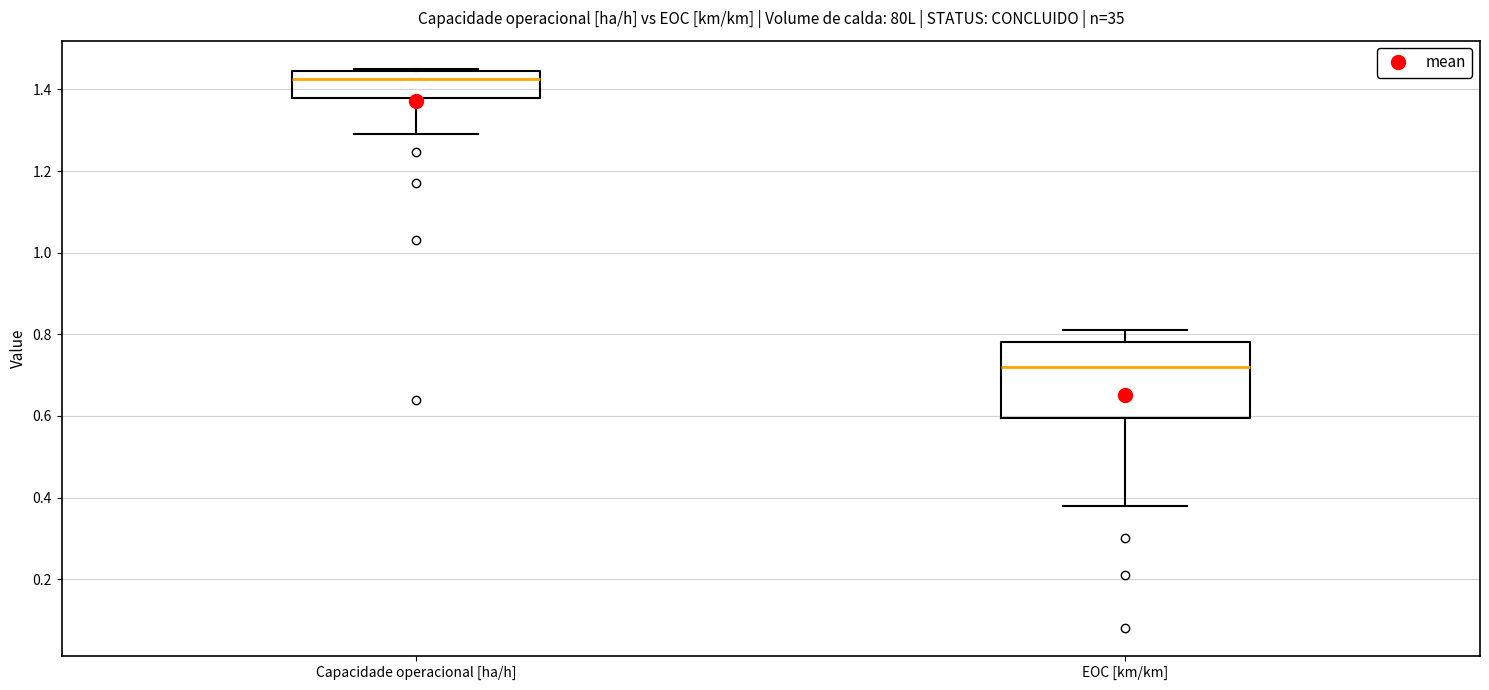

Which box is the tallest, from its lower edge to its upper edge?

EOC [km/km]